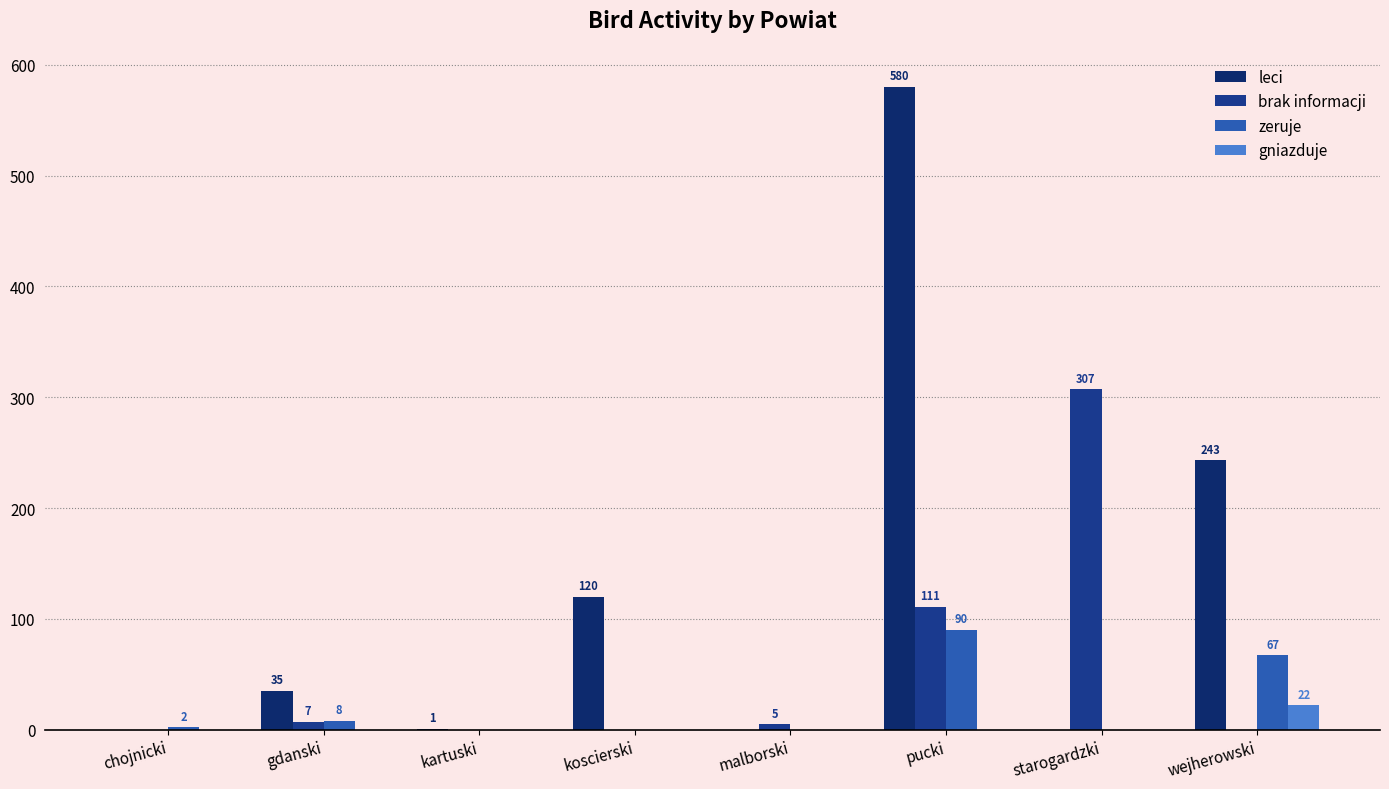

At which category does the chart reach its minimum across all series?

chojnicki